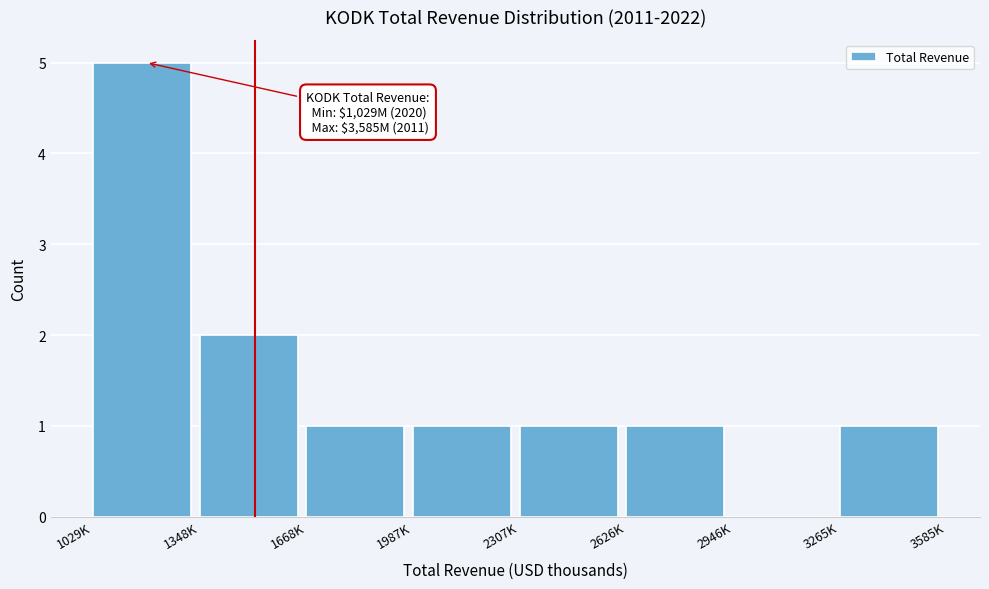

Reading left to right, what are all the values shown in this chart?

1029K=5	1348K=2	1668K=1	1987K=1	2307K=1	2626K=1	2946K=0	3265K=1